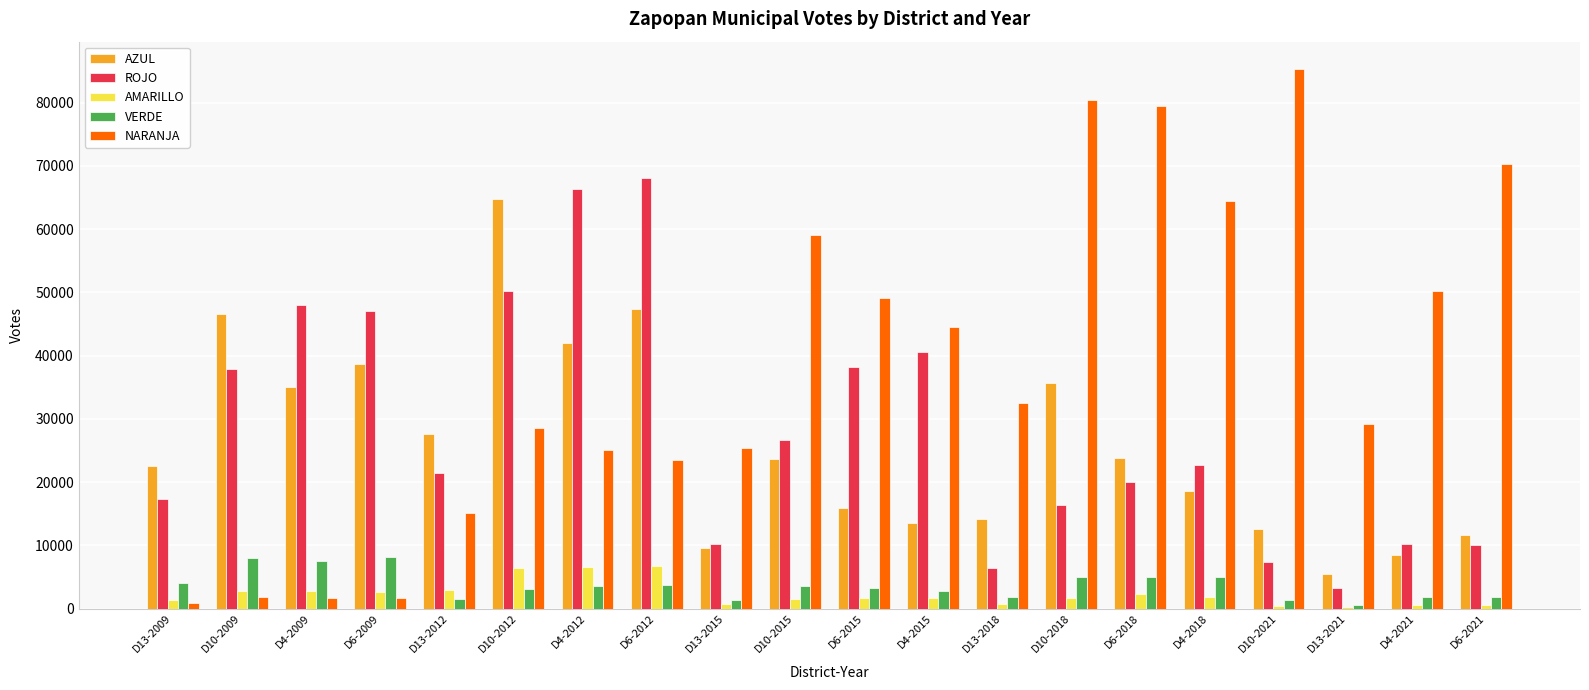

The value of NARANJA at D4-2021 is 50216. True or false?

True